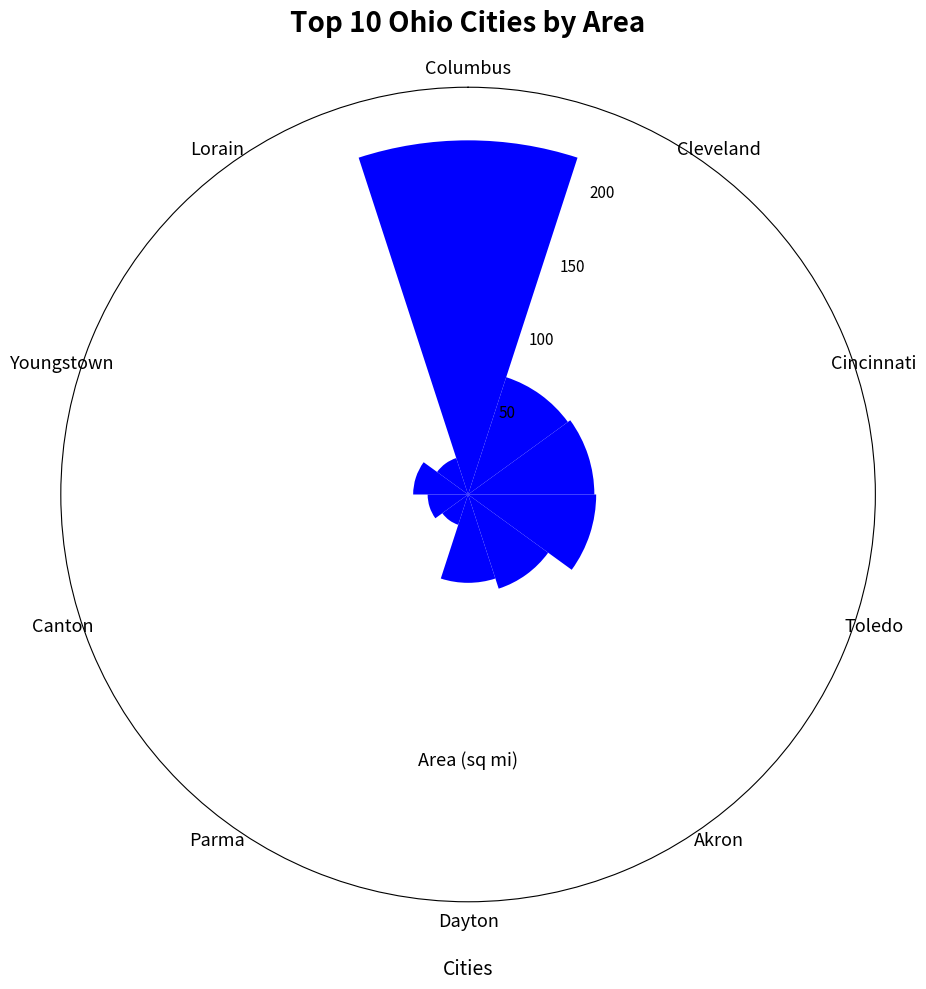

What is the greatest value displayed?

223.1